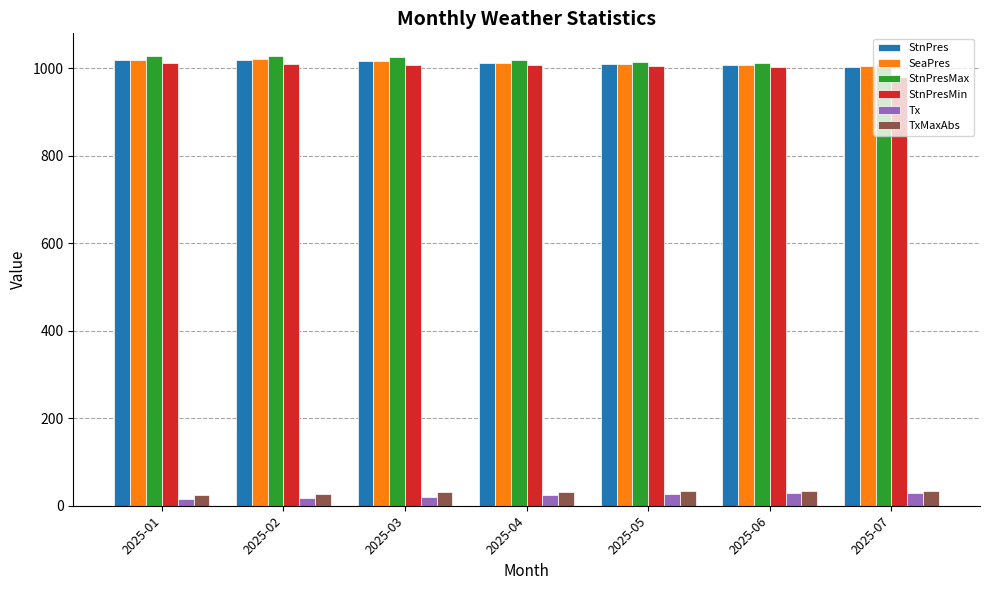

Is the value of TxMaxAbs at 2025-04 greater than the value of SeaPres at 2025-04?

No